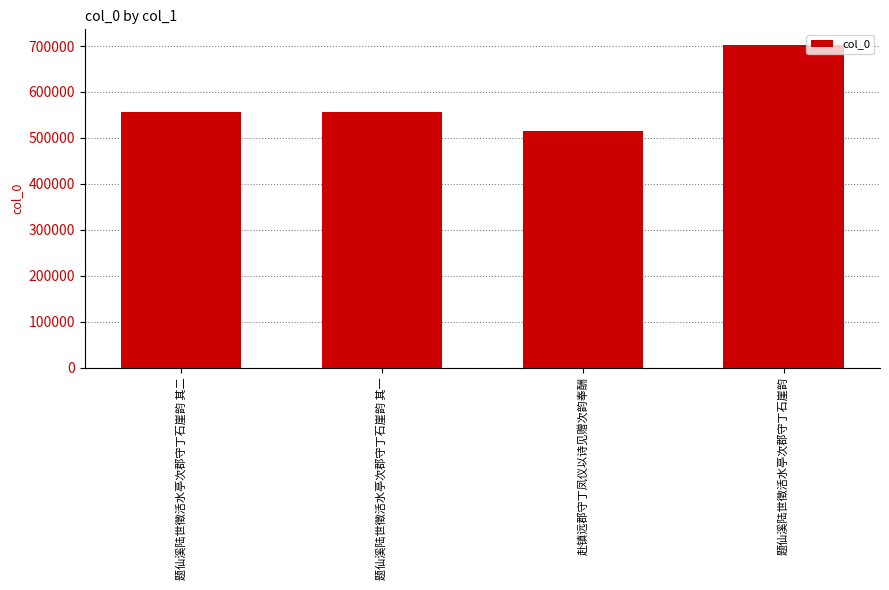

What is the sum of all values?

2328038